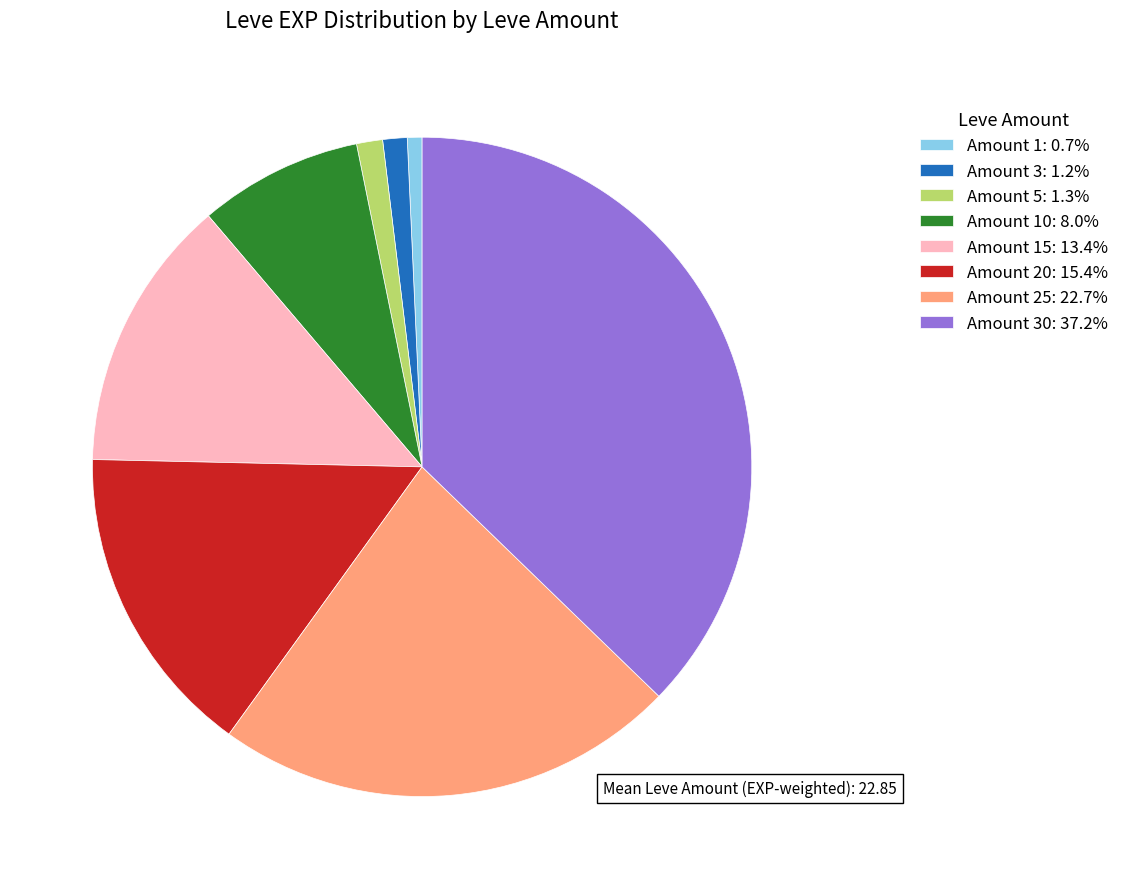

Combined, do Amount 10: 8.0% and Amount 5: 1.3% account for over 50%?

No